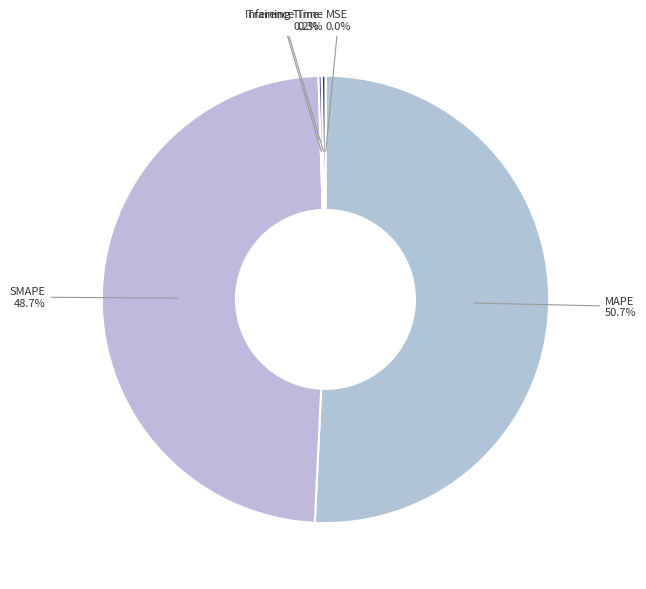

To the nearest percent, what percentage of the pie is SMAPE?

49%